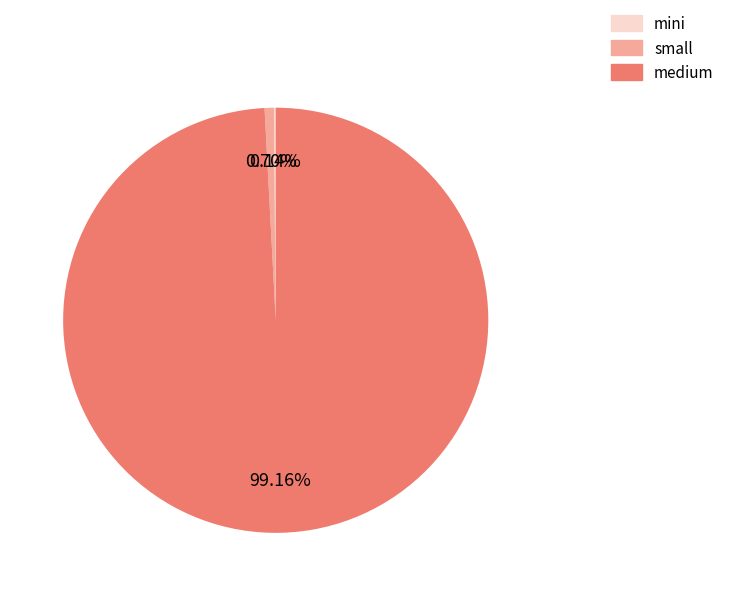

Combined, do small and medium account for over 50%?

Yes